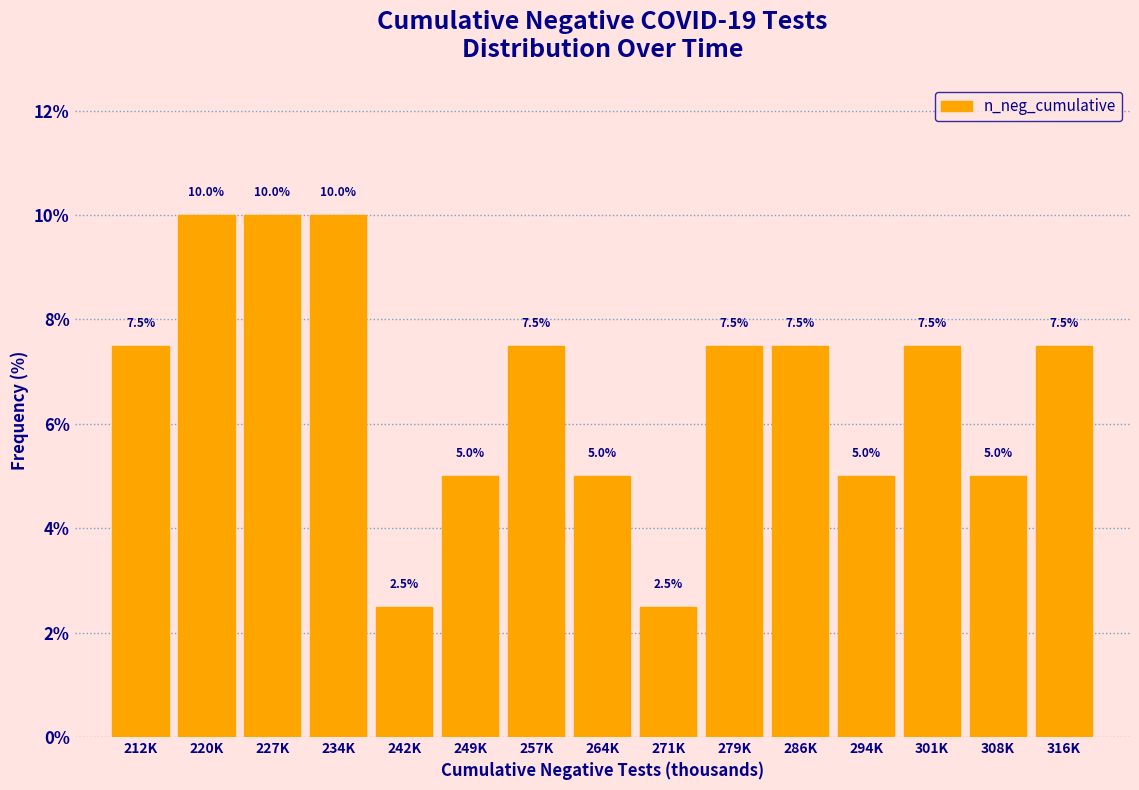

Reading left to right, transcribe all the data shown in this chart.

7.5	10.0	10.0	10.0	2.5	5.0	7.5	5.0	2.5	7.5	7.5	5.0	7.5	5.0	7.5